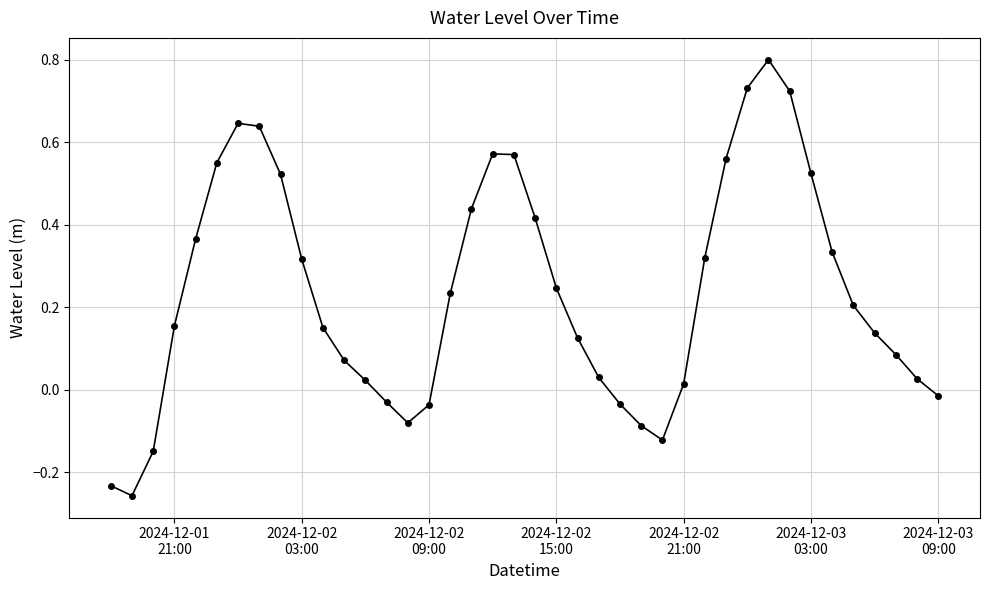

What is the maximum value shown in the chart?

0.8